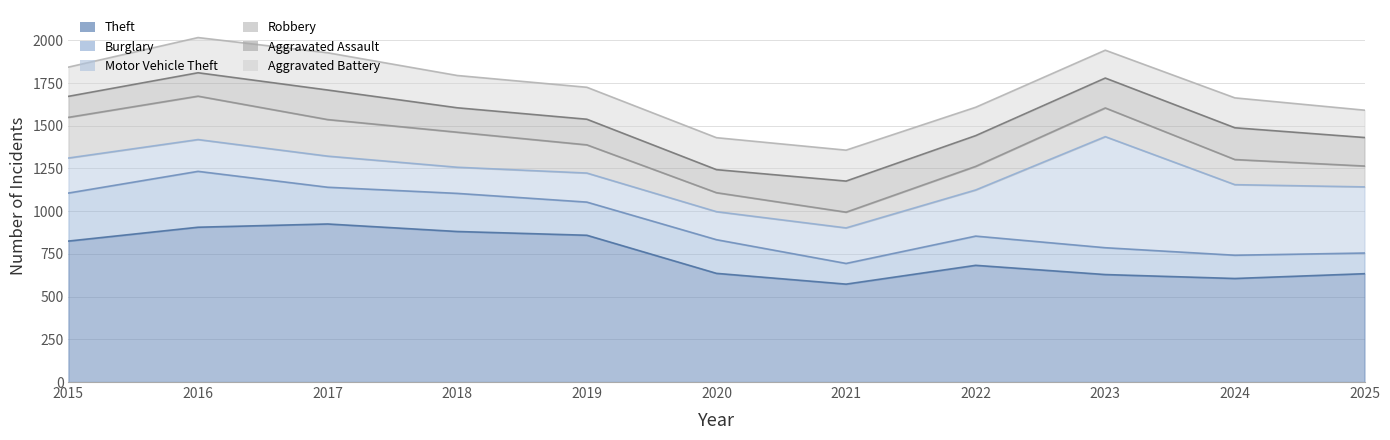

List the labels in order of Theft value, largest first.

2017, 2016, 2018, 2019, 2015, 2022, 2020, 2025, 2023, 2024, 2021